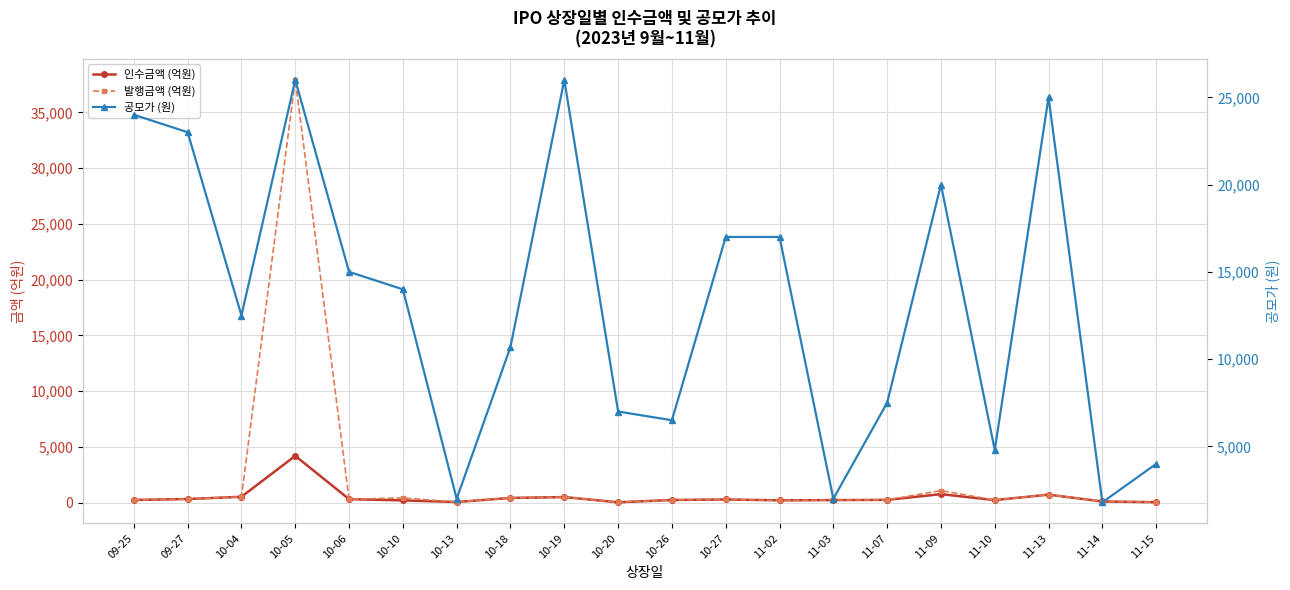

True or false: 인수금액 (억원) has more than 2 interior local peaks.

True